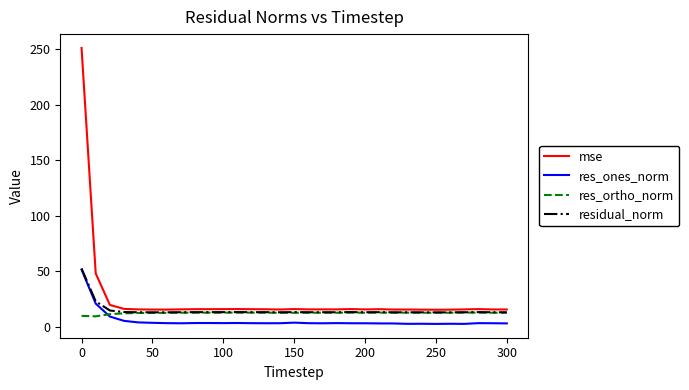

What is the sum of all mse values?

761.1